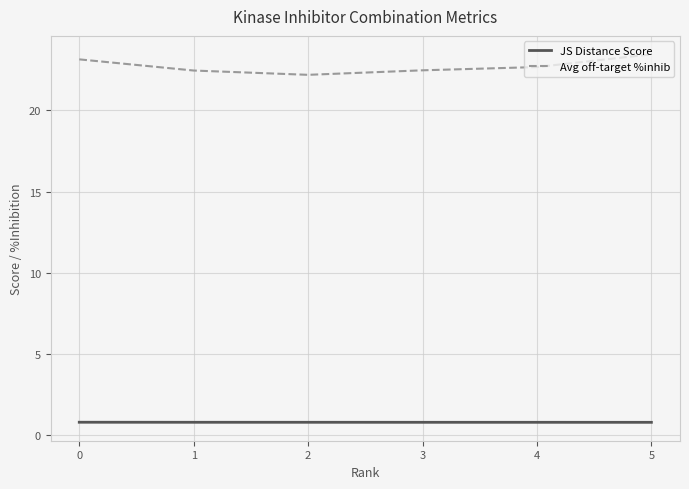

How many JS Distance Score values are between 0 and 1?

6